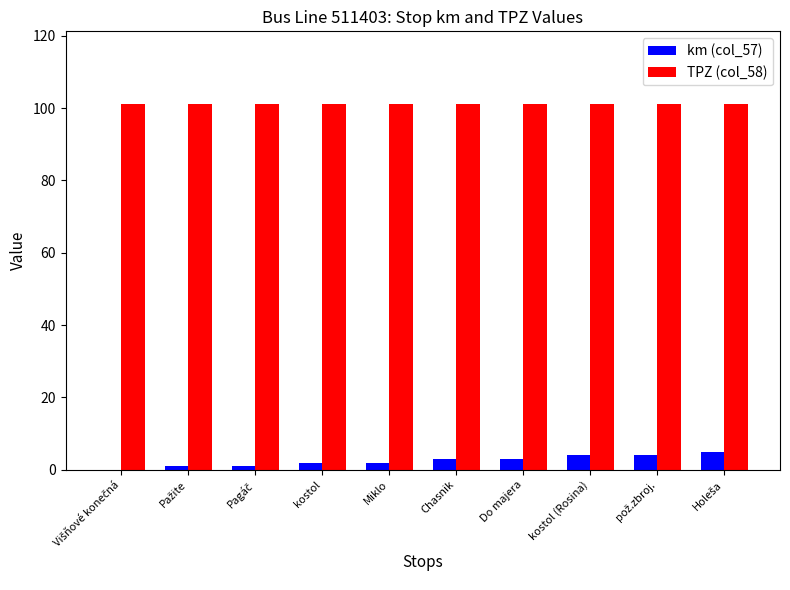

Which series has the largest total across all categories?

TPZ (col_58)